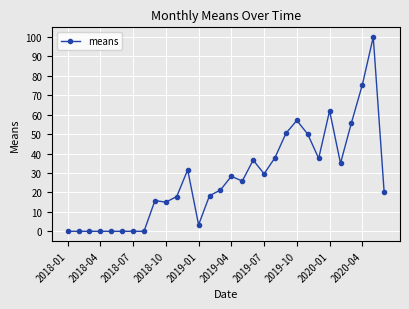

What is the average value?

27.5